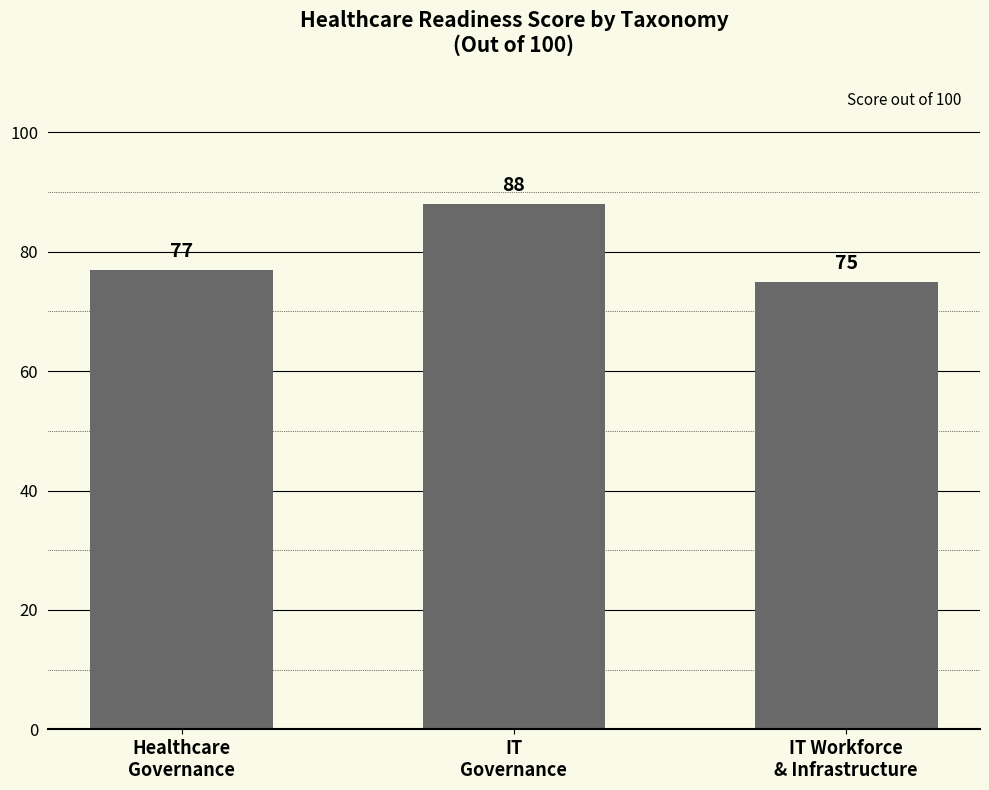

How many values are between 75 and 88?

3